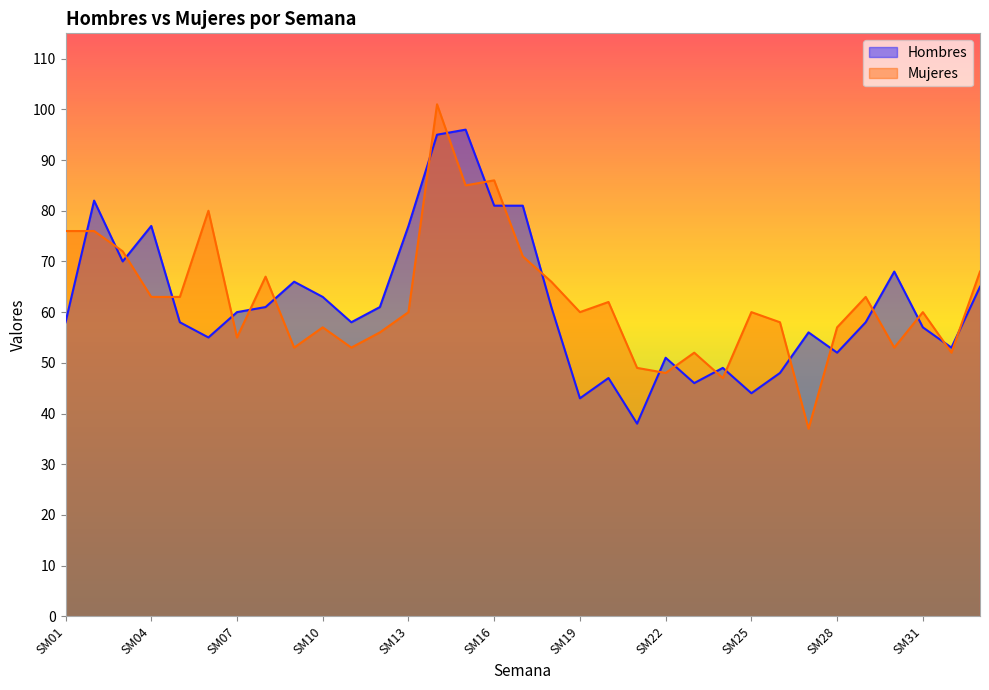

Reading left to right, what are all the values shown in this chart?

Hombres: 58	82	70	77	58	55	60	61	66	63	58	61	77	95	96	81	81	61	43	47	38	51	46	49	44	48	56	52	58	68	57	53	65
Mujeres: 76	76	72	63	63	80	55	67	53	57	53	56	60	101	85	86	71	66	60	62	49	48	52	47	60	58	37	57	63	53	60	52	68